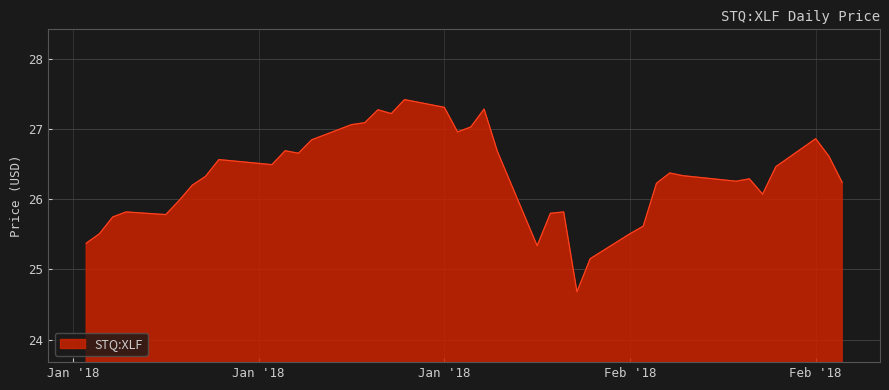

What is the difference between the maximum and minimum values?

2.7